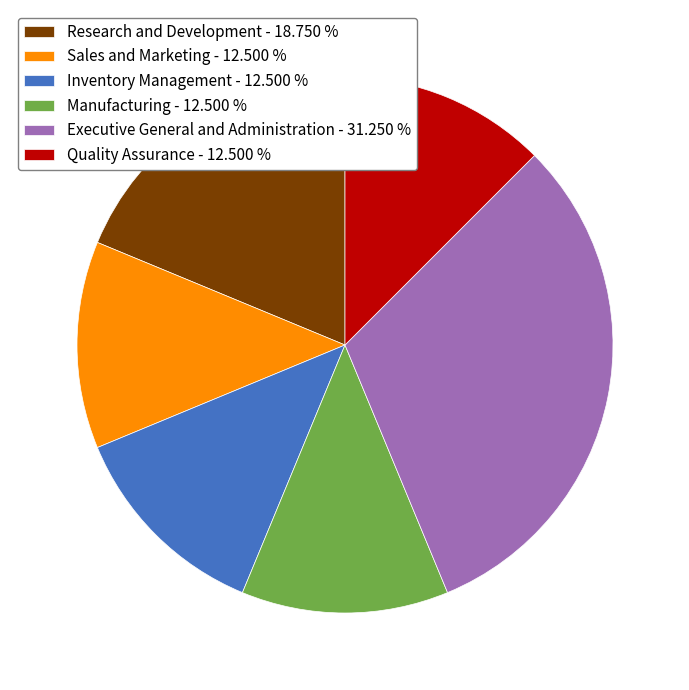

Does any single category account for the majority?

No